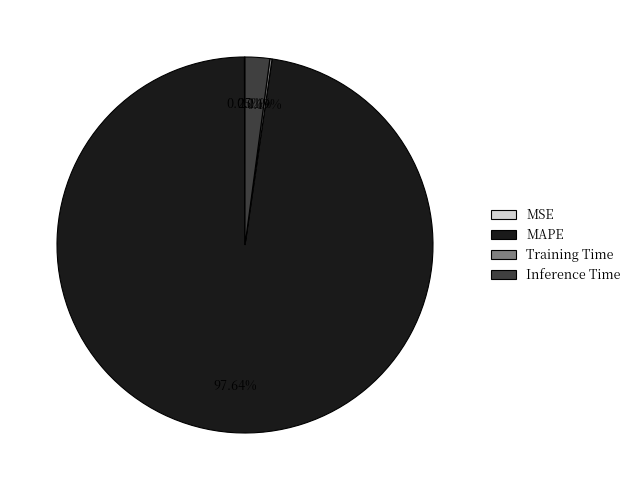

Which category accounts for the majority?

MAPE